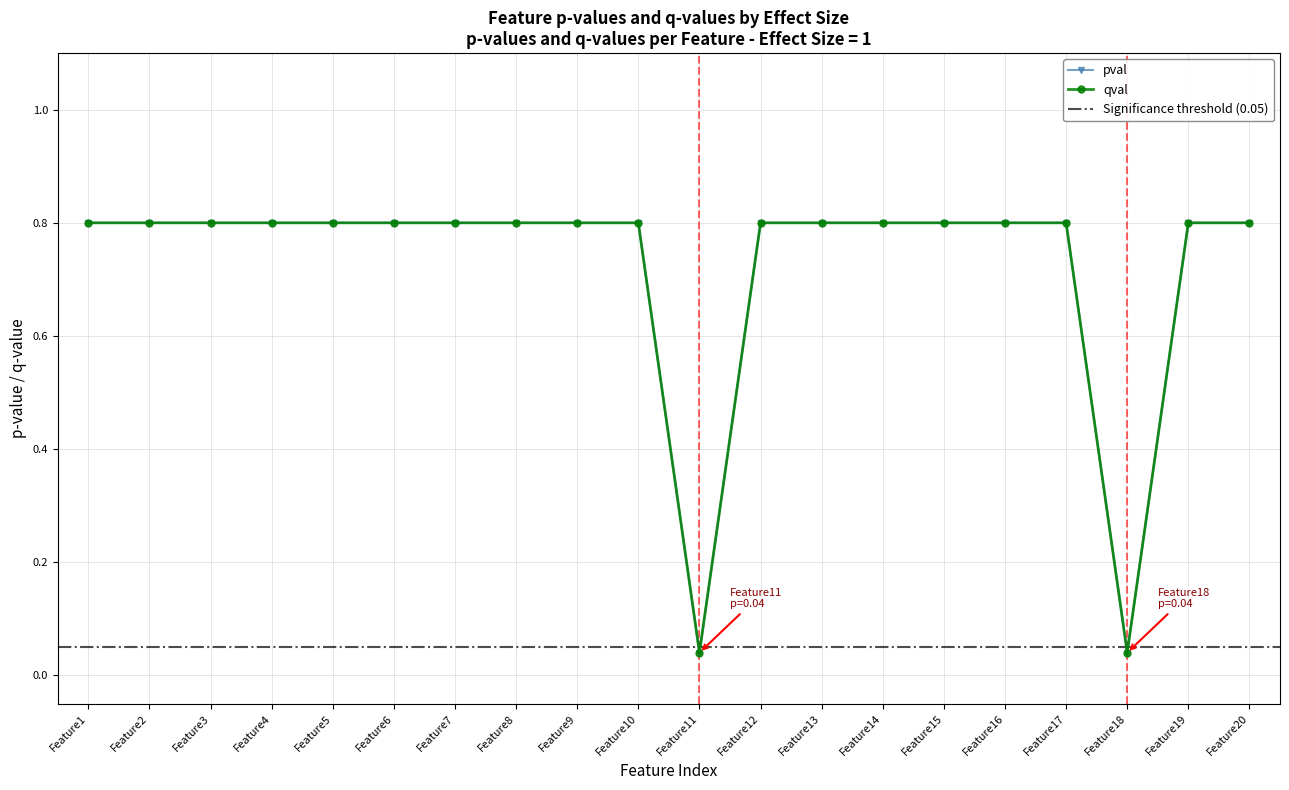

Which label corresponds to the largest value in the chart?

Feature1